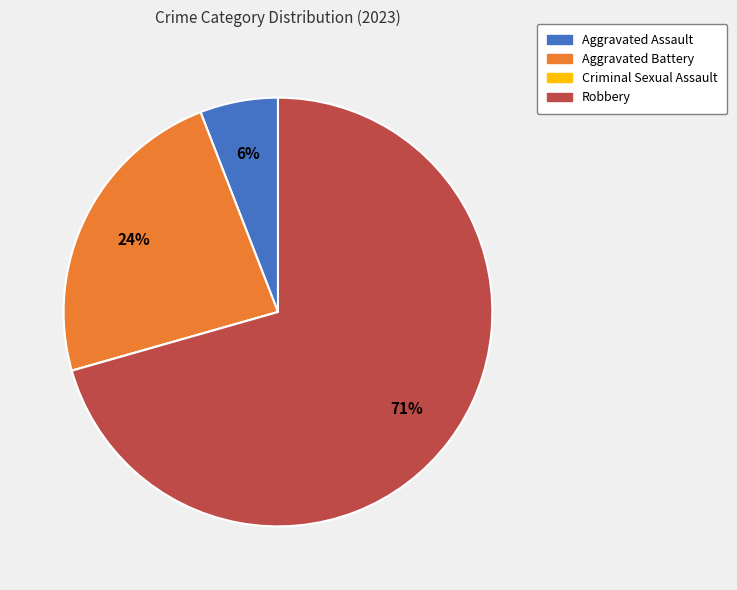

Which has a higher value, Robbery or Aggravated Battery?

Robbery